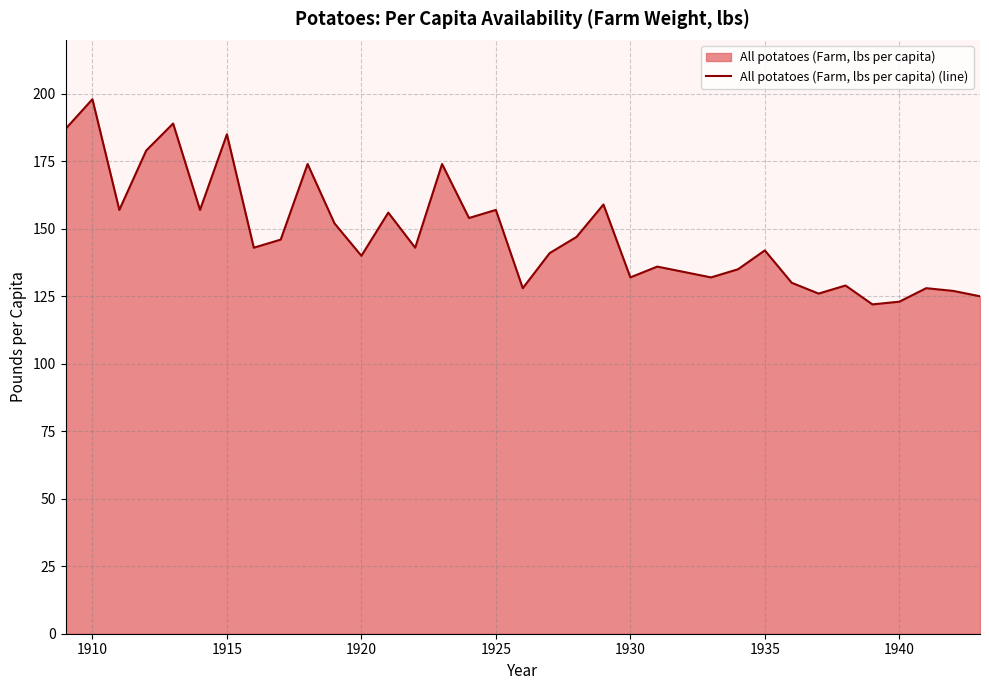

How many interior local peaks (higher than both neighbors) does the data have?

12